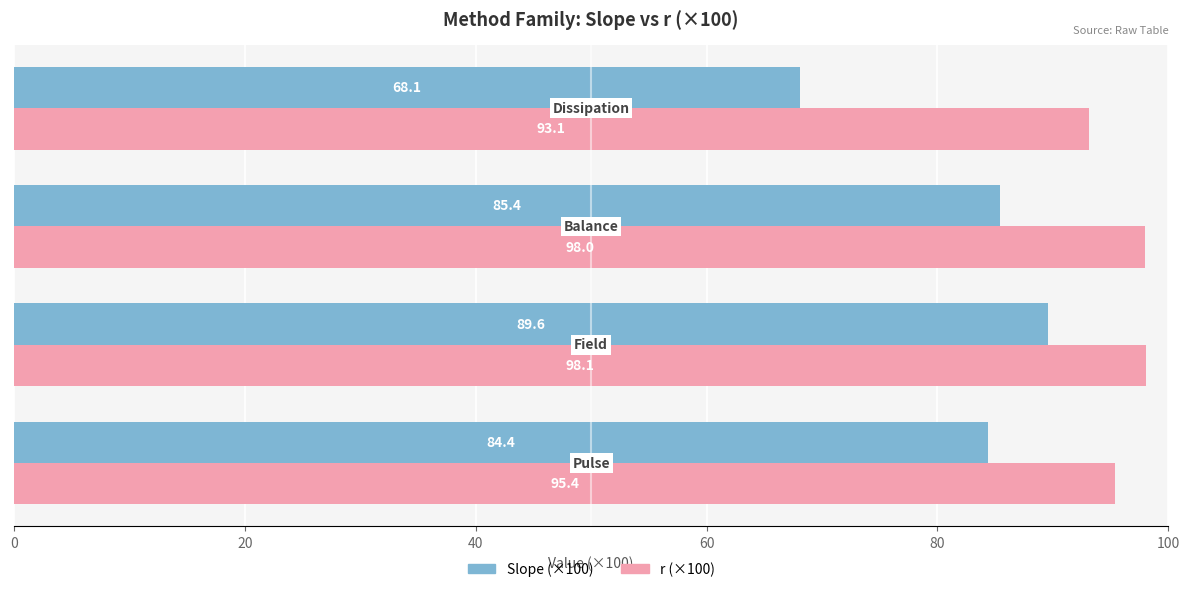

What is the sum of all Slope (×100) values?

327.5